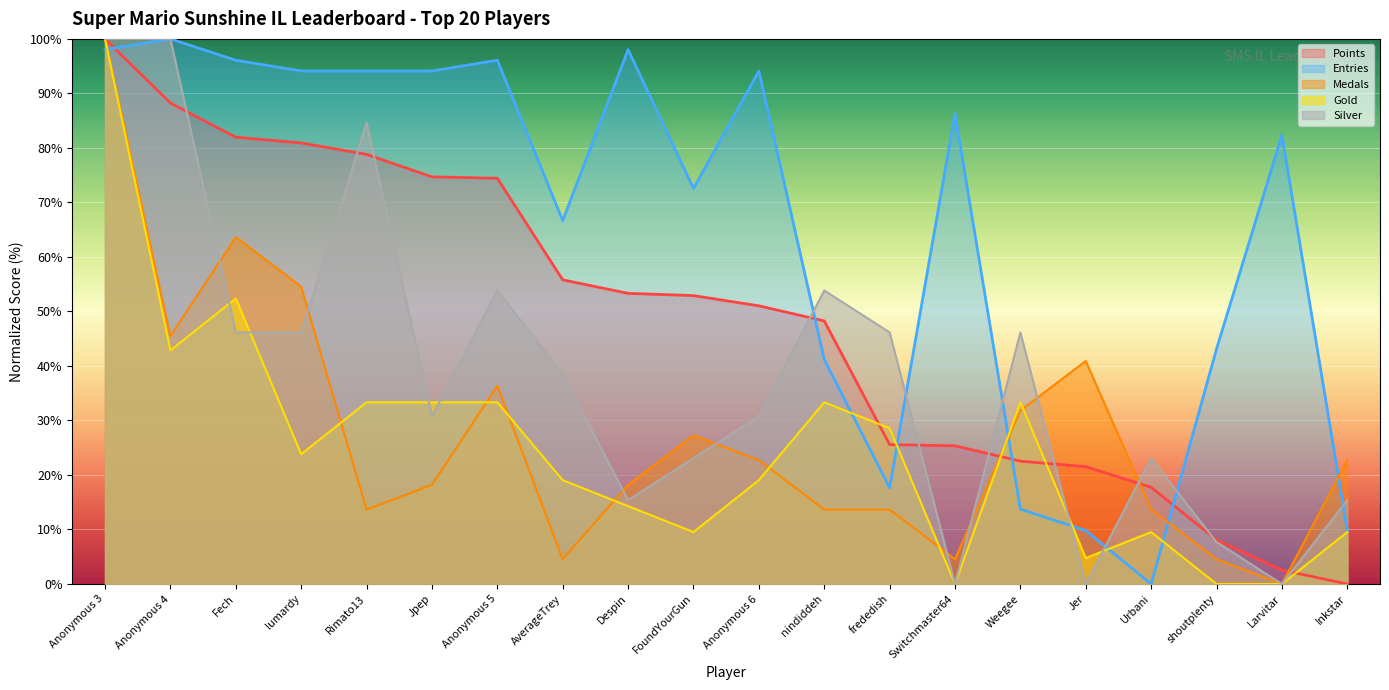

How many interior local valleys does the Medals series have?

5